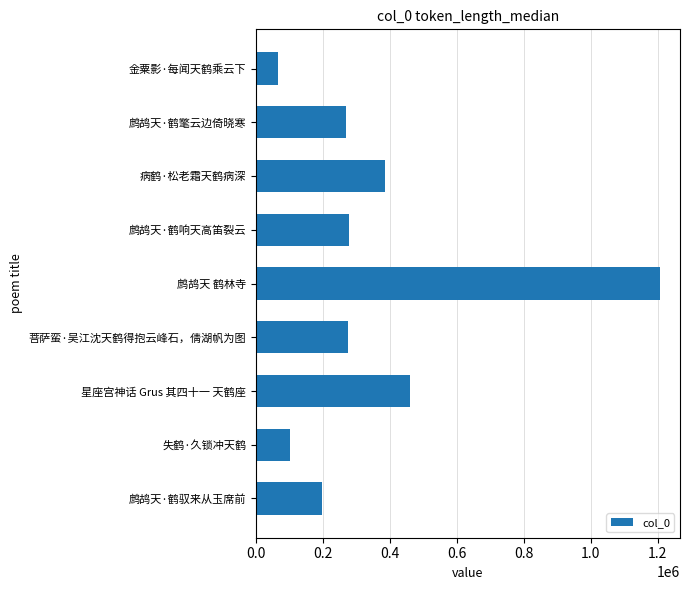

What is the change in value from 菩萨蛮·吴江沈天鹤得抱云峰石，倩湖帆为图 to 鹧鸪天·鹤驭来从玉席前?

-77374